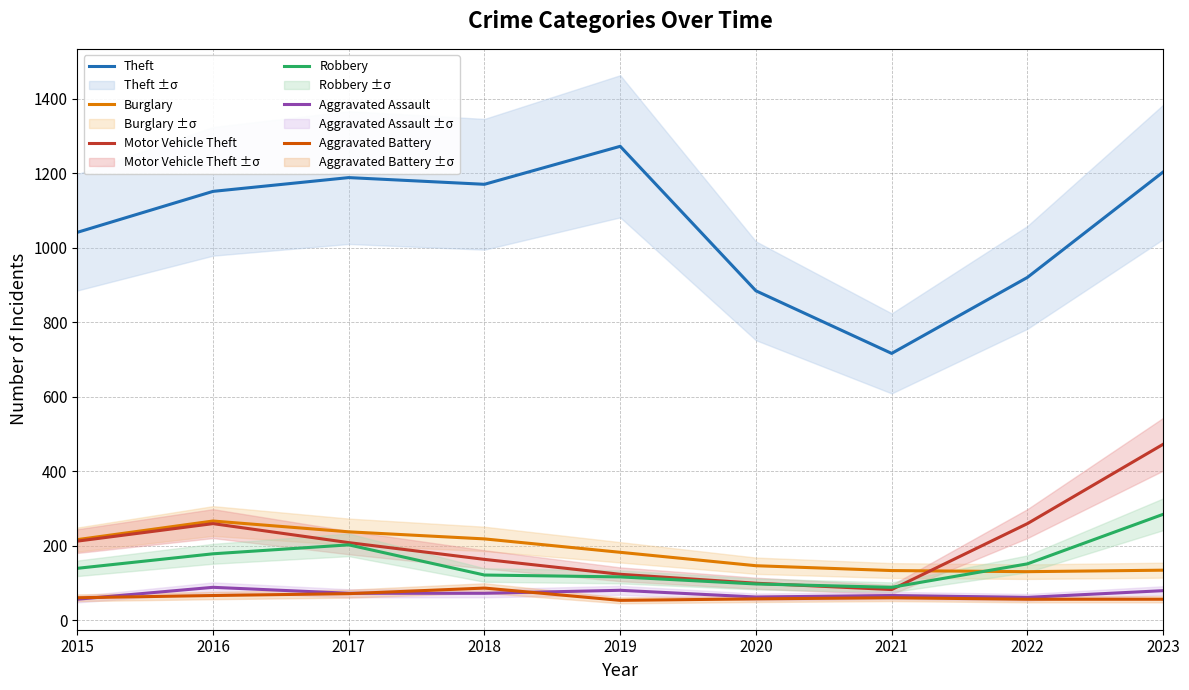

Reading left to right, what are all the values shown in this chart?

Theft: 1041	1151	1188	1170	1272	884	716	920	1203
Burglary: 216	266	237	218	182	146	133	130	134
Motor Vehicle Theft: 212	259	208	163	123	99	82	259	472
Robbery: 139	178	202	121	116	97	88	151	284
Aggravated Assault: 56	88	72	72	80	62	66	61	79
Aggravated Battery: 60	66	71	86	53	57	60	56	56